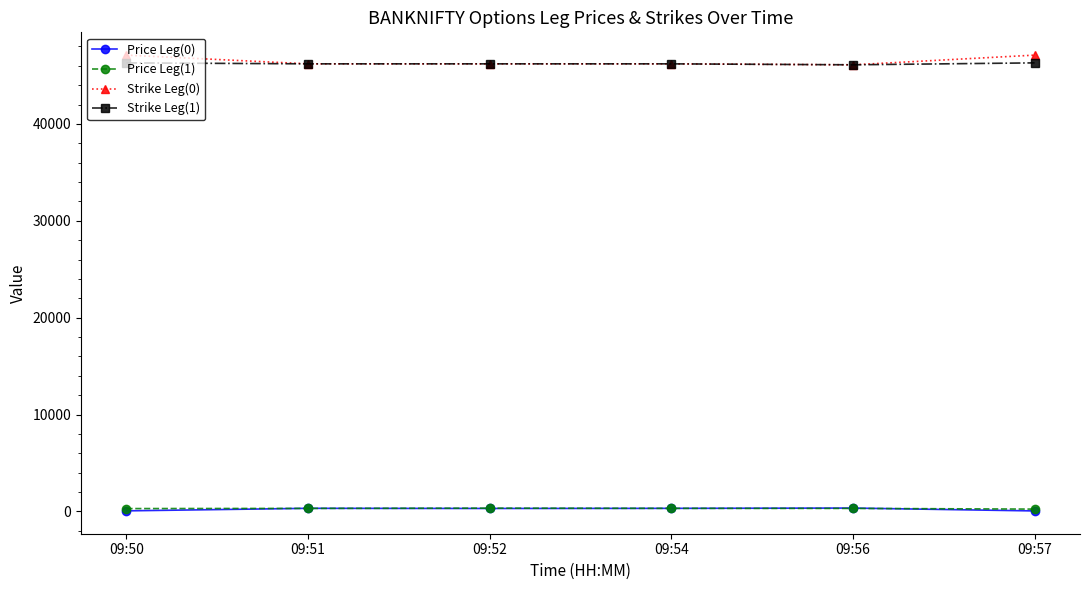

What is the maximum value shown in the chart?

47100.0